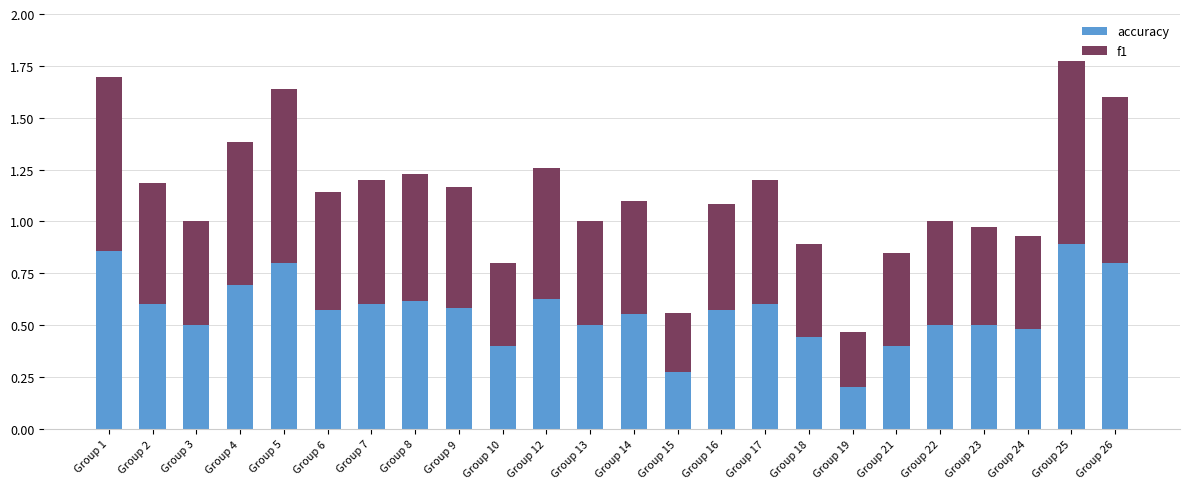

Does the chart contain any negative values?

No